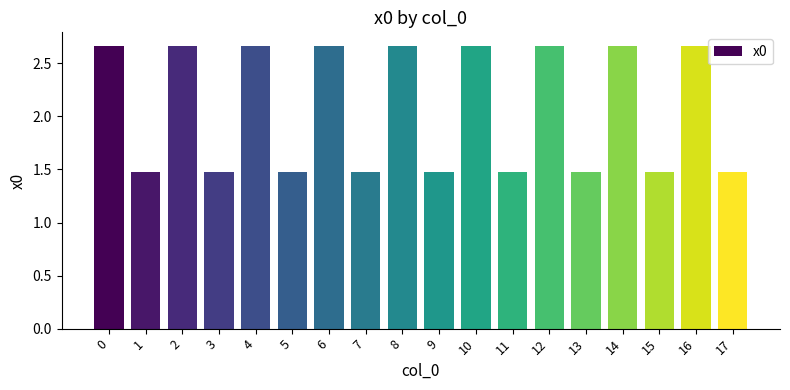

How many values are below 2?

9